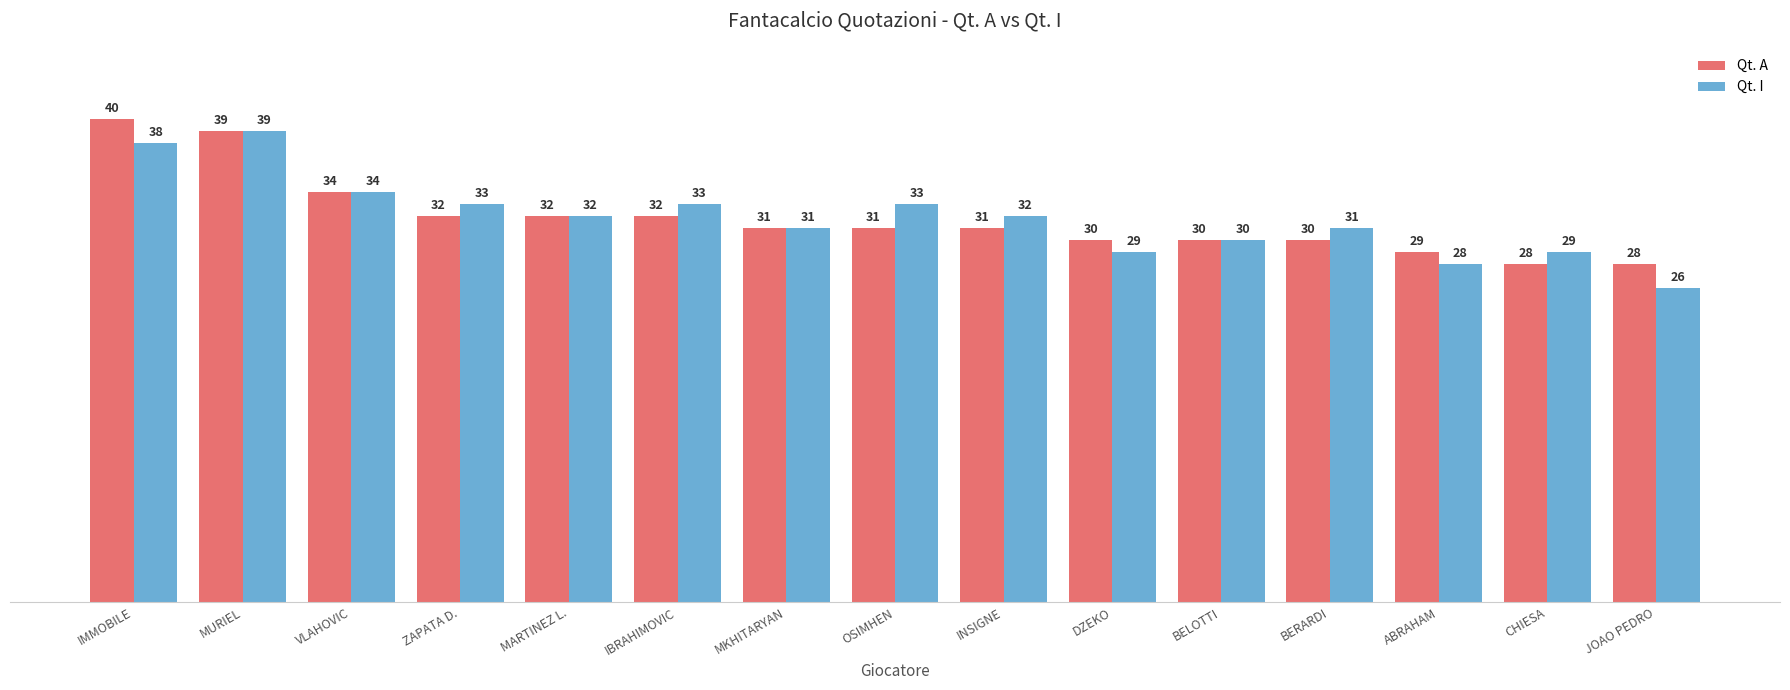

What is the minimum value shown in the chart?

26